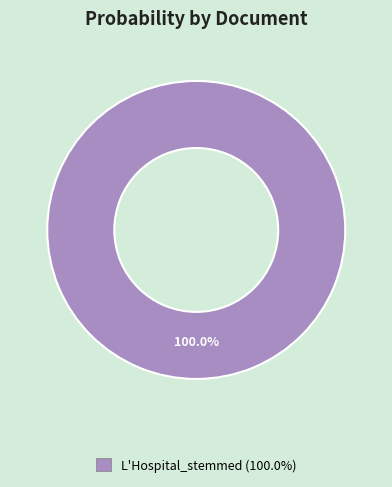

Rank the categories by value from lowest to highest.

L'Hospital_stemmed (100.0%)